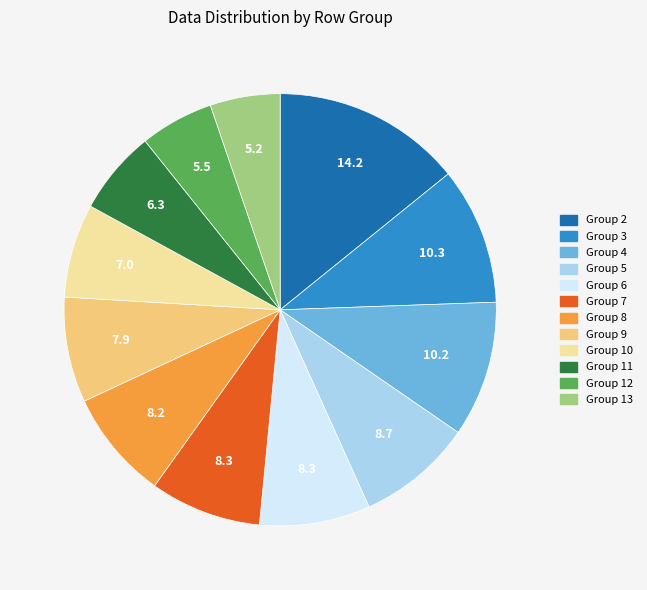

Does any single category account for the majority?

No